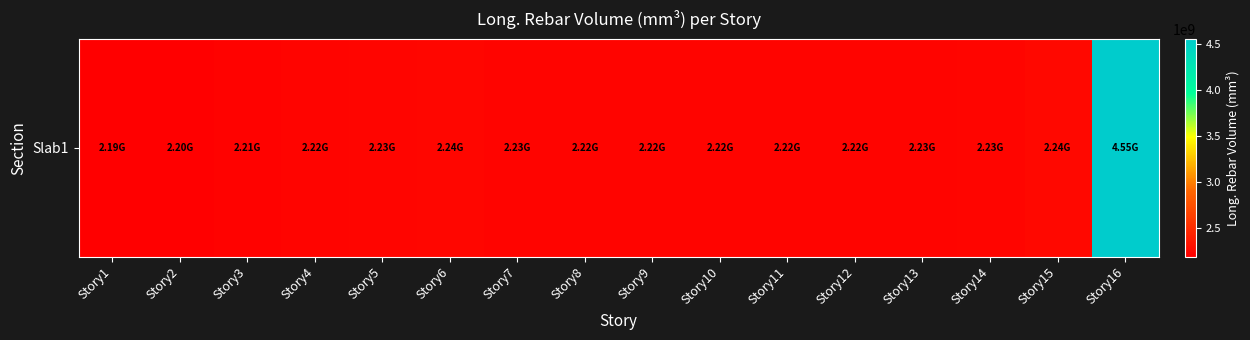

The chart shows a value of 2221746797.8 at Story12. True or false?

True